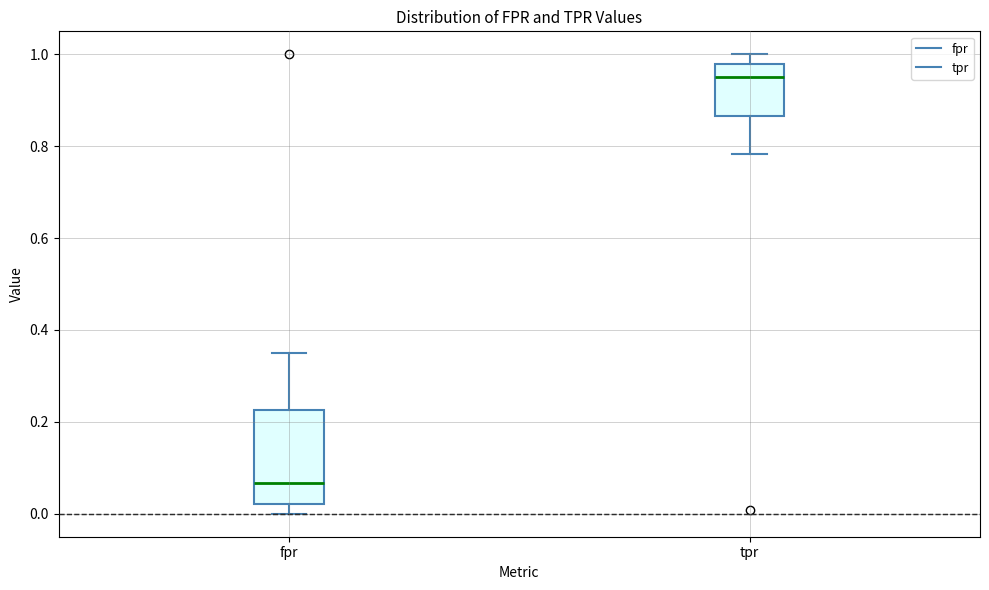

Reading left to right, transcribe this box plot: for each box, give where its median line is, the range the box spans, and where its two whiskers end, as read against the y-axis. The values are not printed on the chart, so give them approximately, as read against the axis.

fpr: median 0.06, box 0.02 to 0.22, whiskers 0.00 to 0.36
tpr: median 0.96, box 0.86 to 0.98, whiskers 0.78 to 1.00